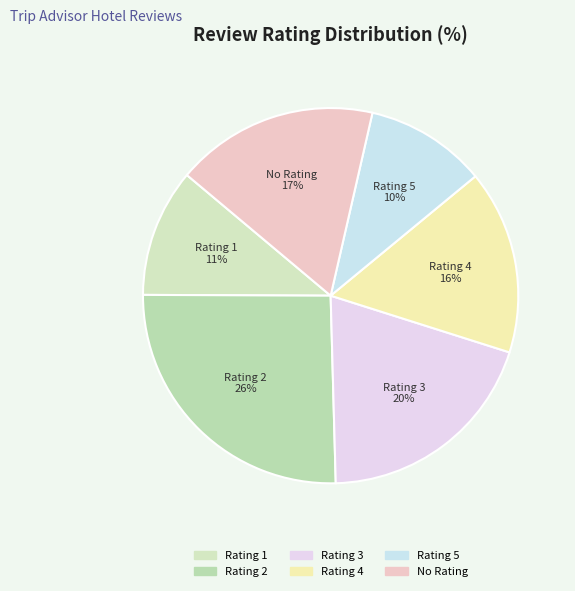

Does Rating 2 represent more than half of the total?

No